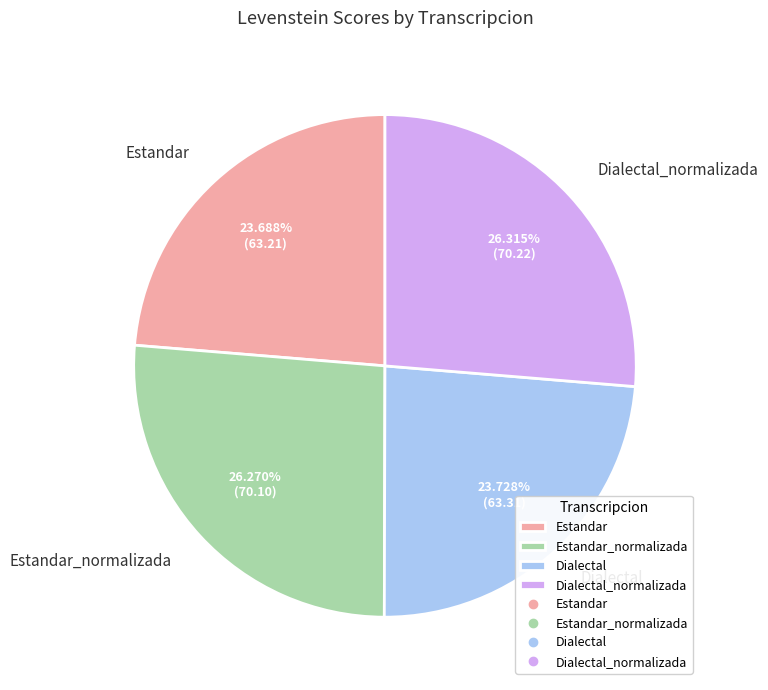

Is the sum of Dialectal and Estandar_normalizada greater than half?

No